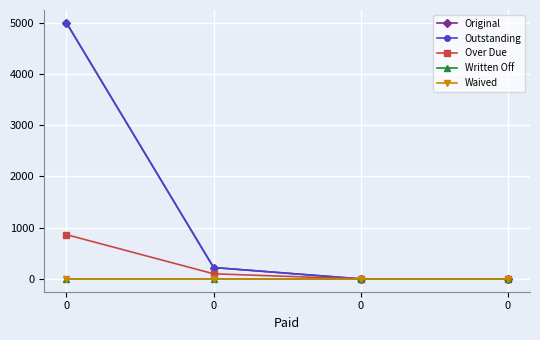

Is this an area chart (filled region under the line)?

No